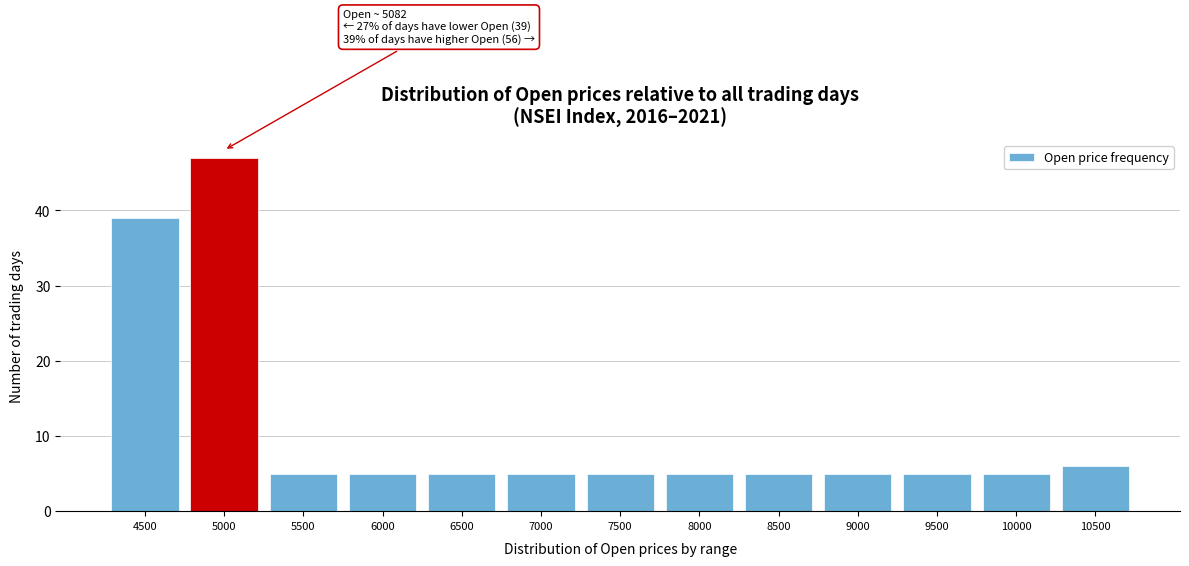

Reading left to right, transcribe all the data shown in this chart.

39	47	5	5	5	5	5	5	5	5	5	5	6